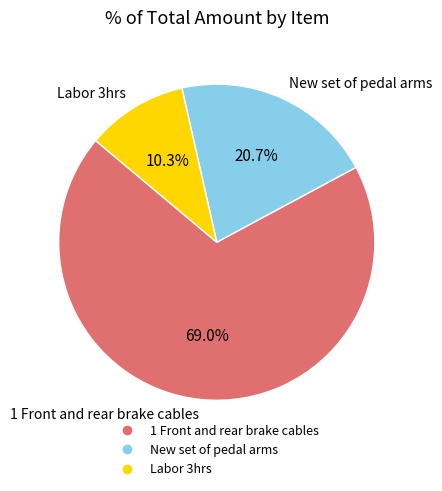

What is the ratio of the value at New set of pedal arms to the value at Labor 3hrs?

2.0